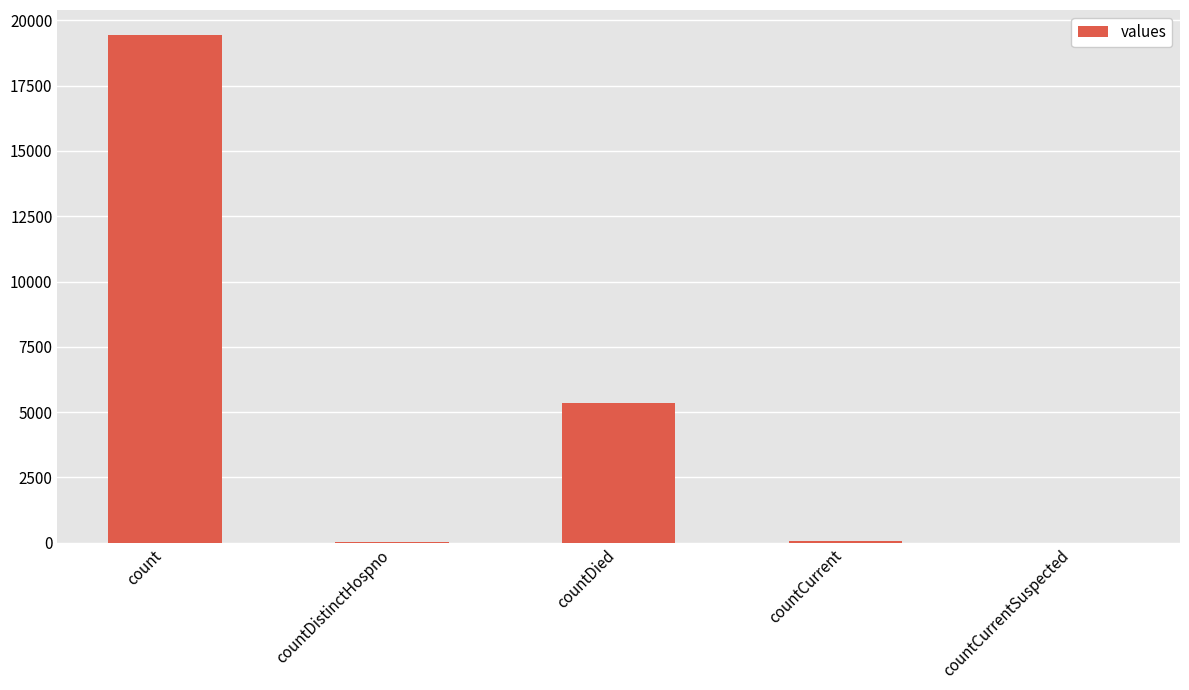

The chart shows a value of 2074 at countDied. True or false?

False